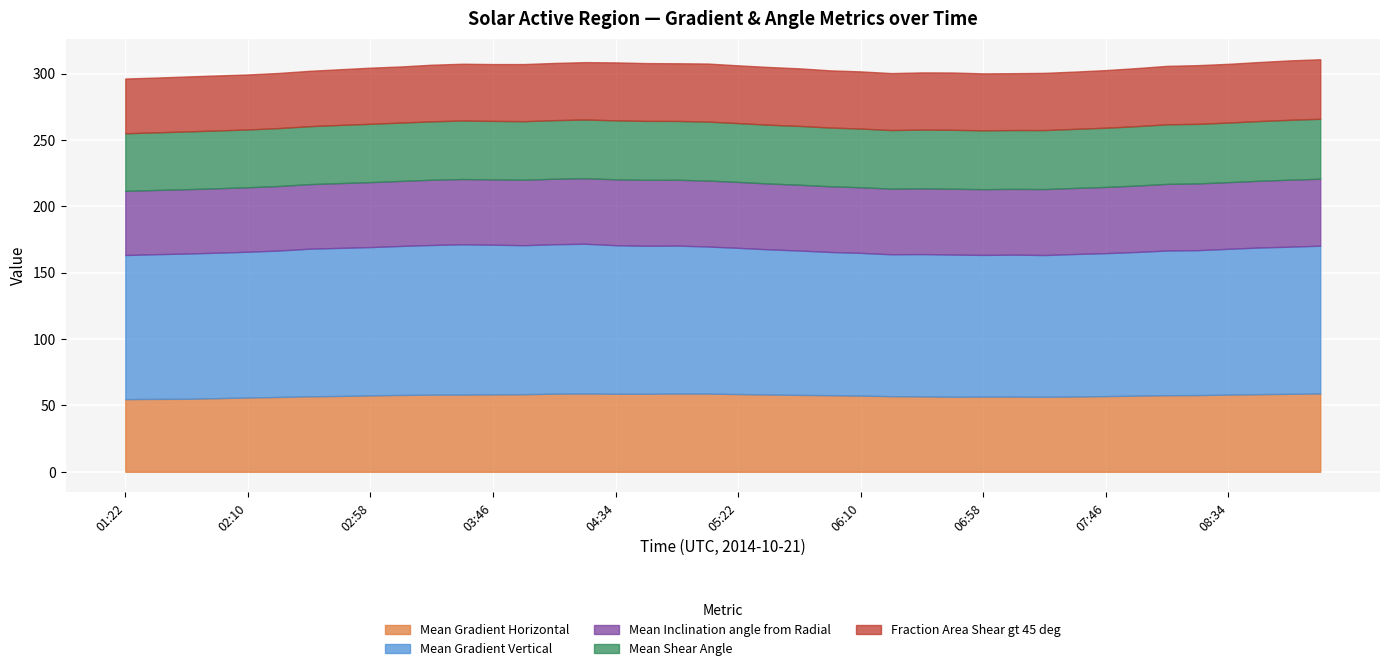

True or false: Mean Gradient Horizontal and Mean Inclination angle from Radial intersect in this chart.

False